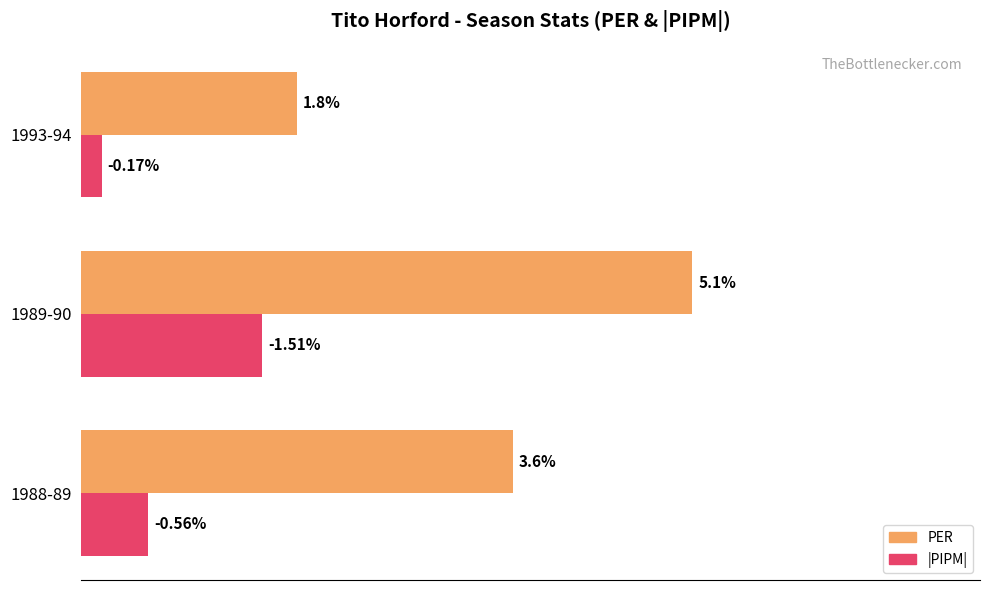

At which category is the sum across all series the highest?

1989-90